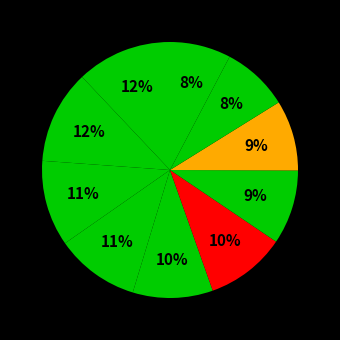

Rank the categories by value from lowest to highest.

86, 77, 34, 75, 88, 32, 66, 35, 67, 60